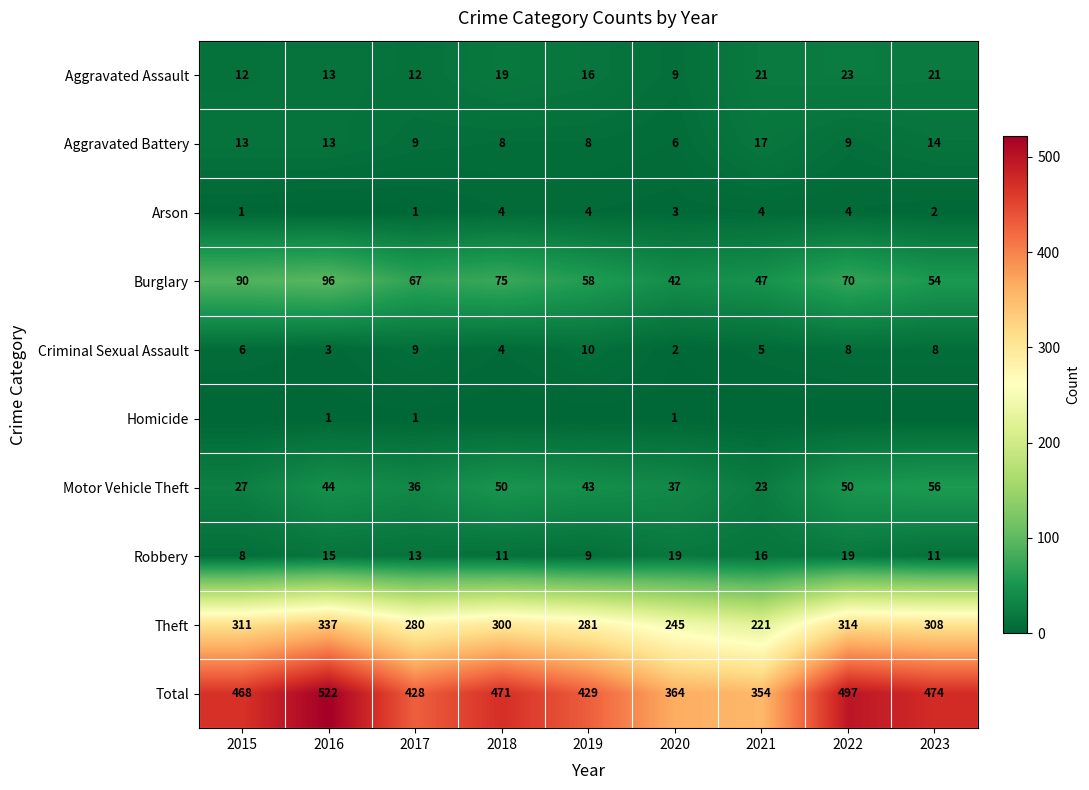

What is the spread (max minus min) of values at 2020?

363